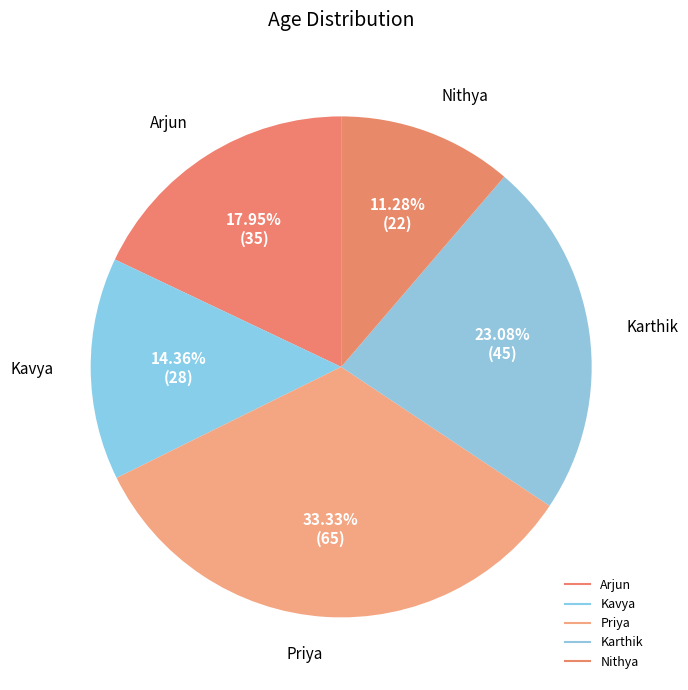

How many segments does this pie chart have?

5